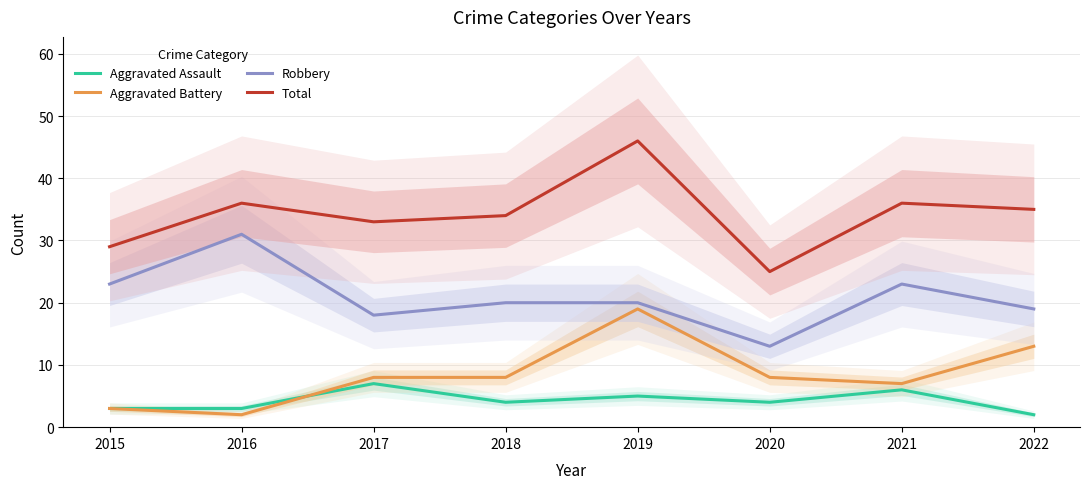

True or false: Total and Aggravated Assault intersect in this chart.

False